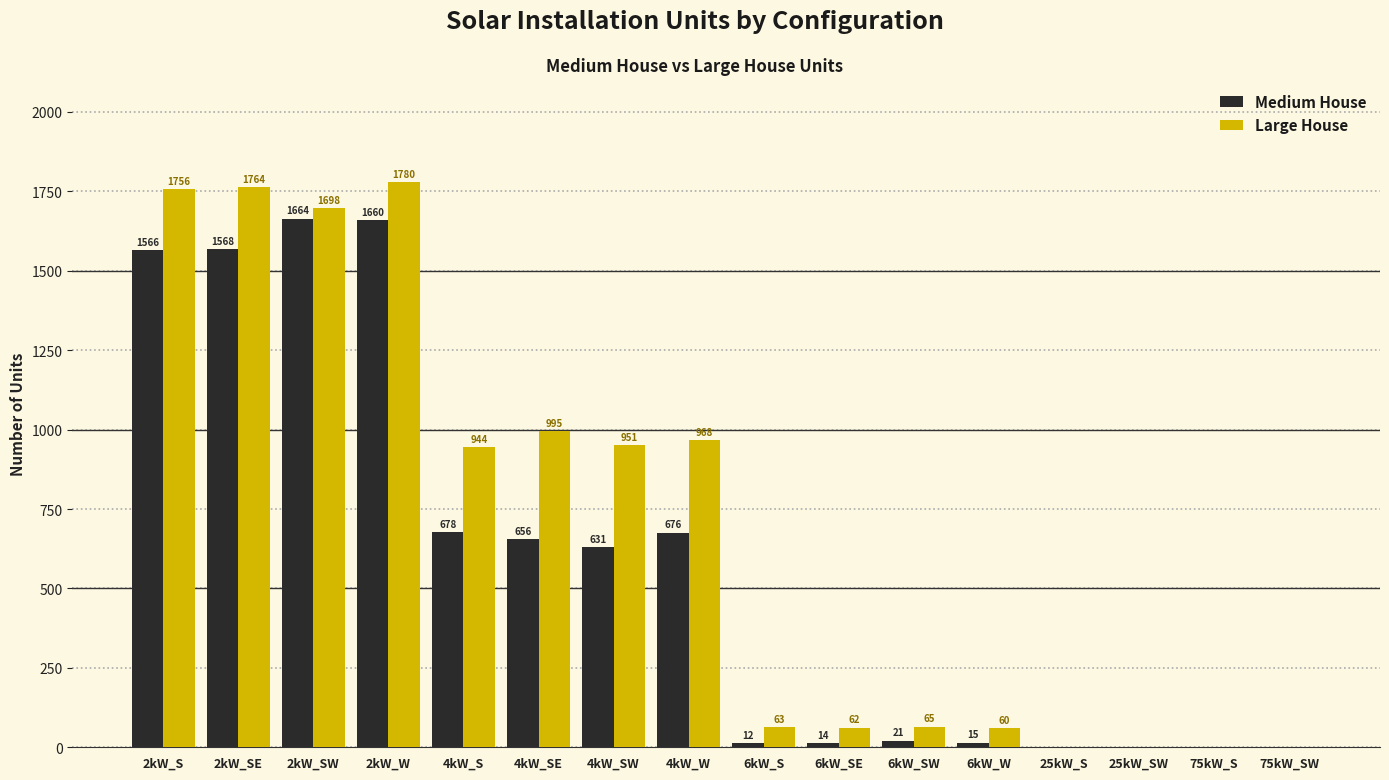

Which category has the highest value across all series?

2kW_W